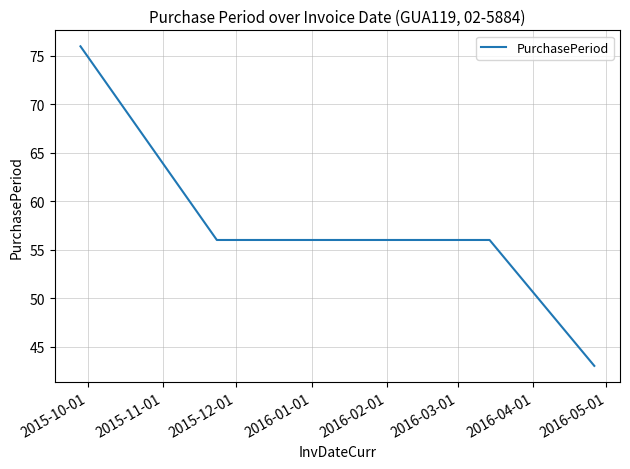

What is the smallest value displayed?

43